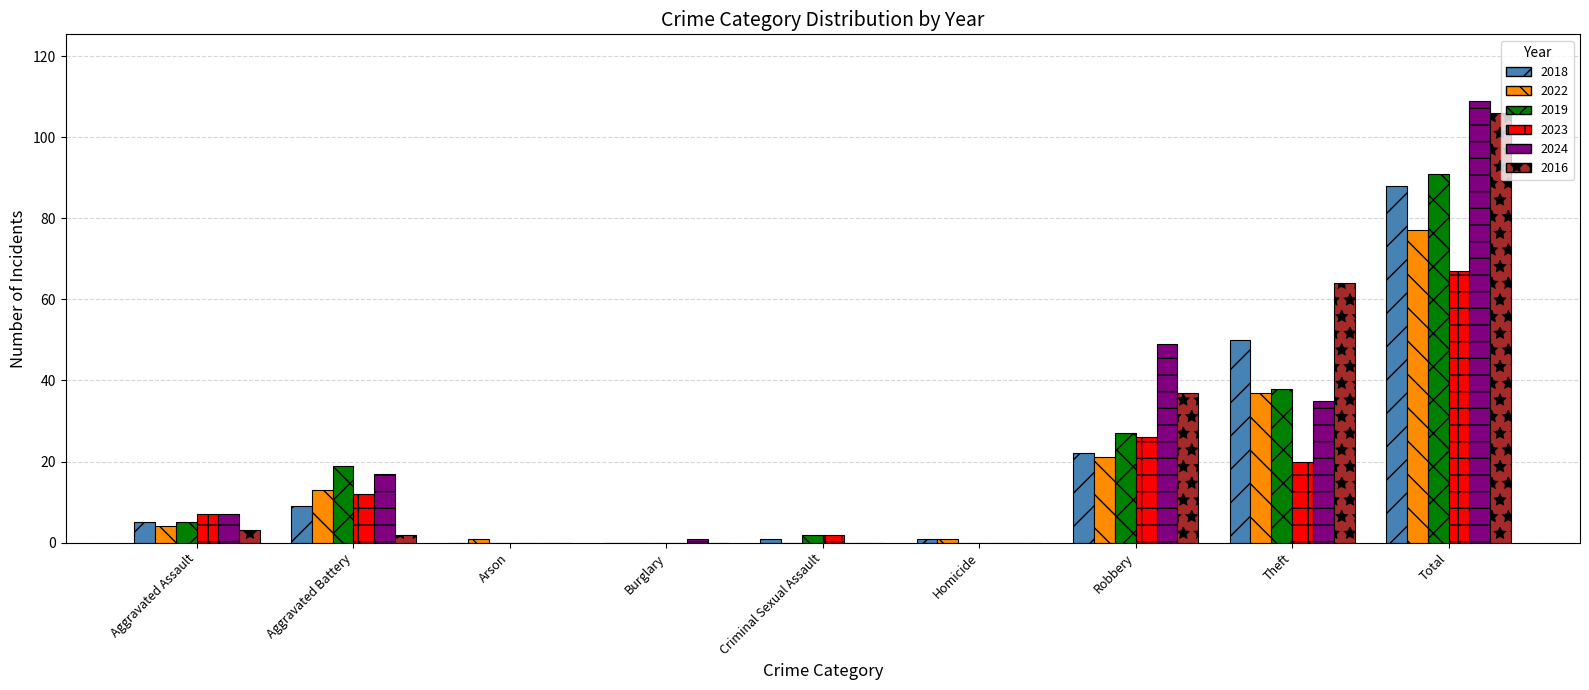

Is it true that 2023 equals 7 at Aggravated Assault?

True